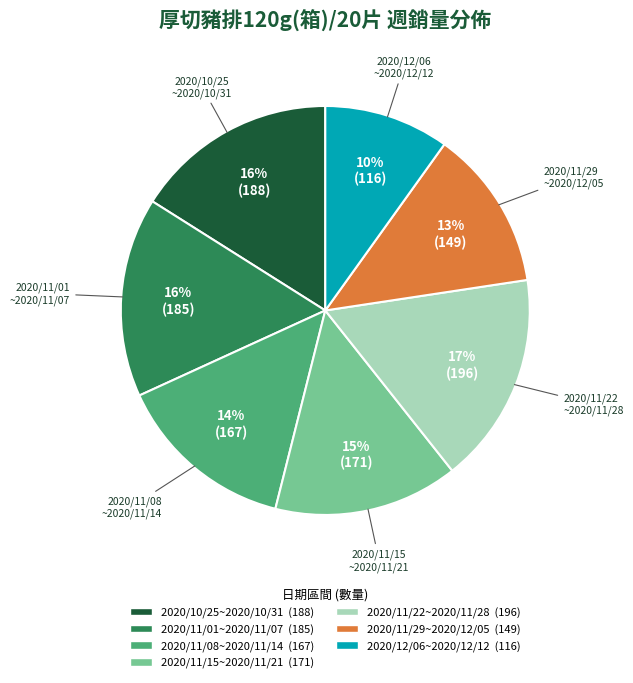

Is 2020/11/15~2020/11/21 the majority of the pie?

No